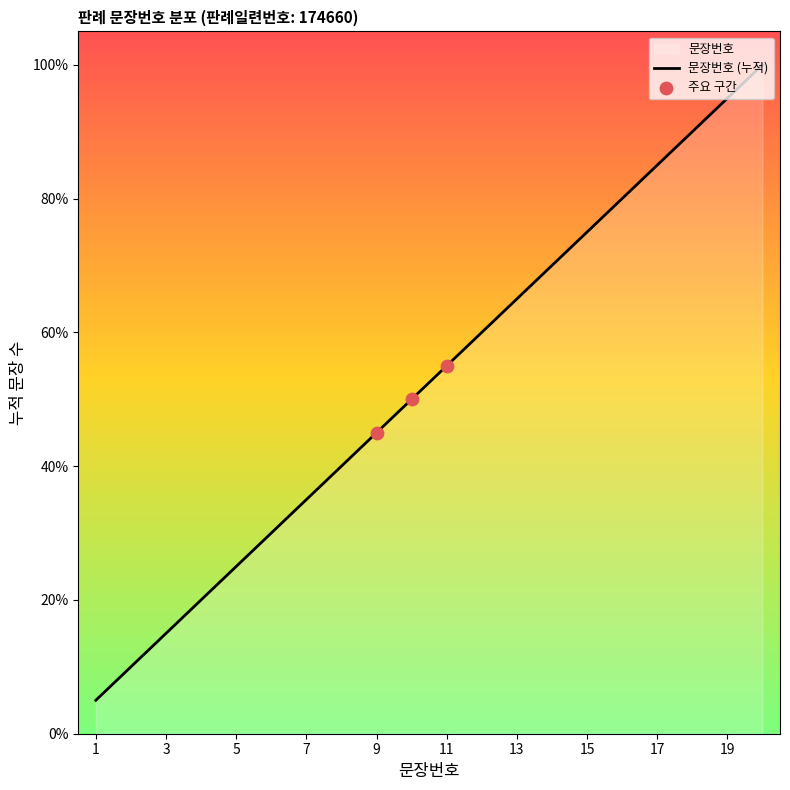

Between 19 and 3, which is larger?

19